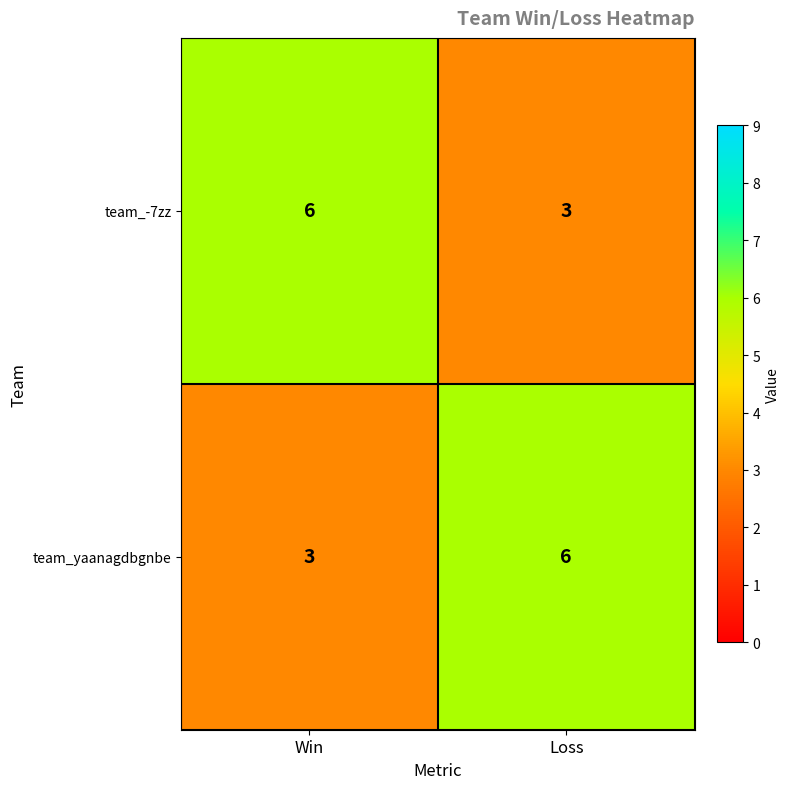

What is the difference between the maximum and minimum values in the team_-7zz series?

3